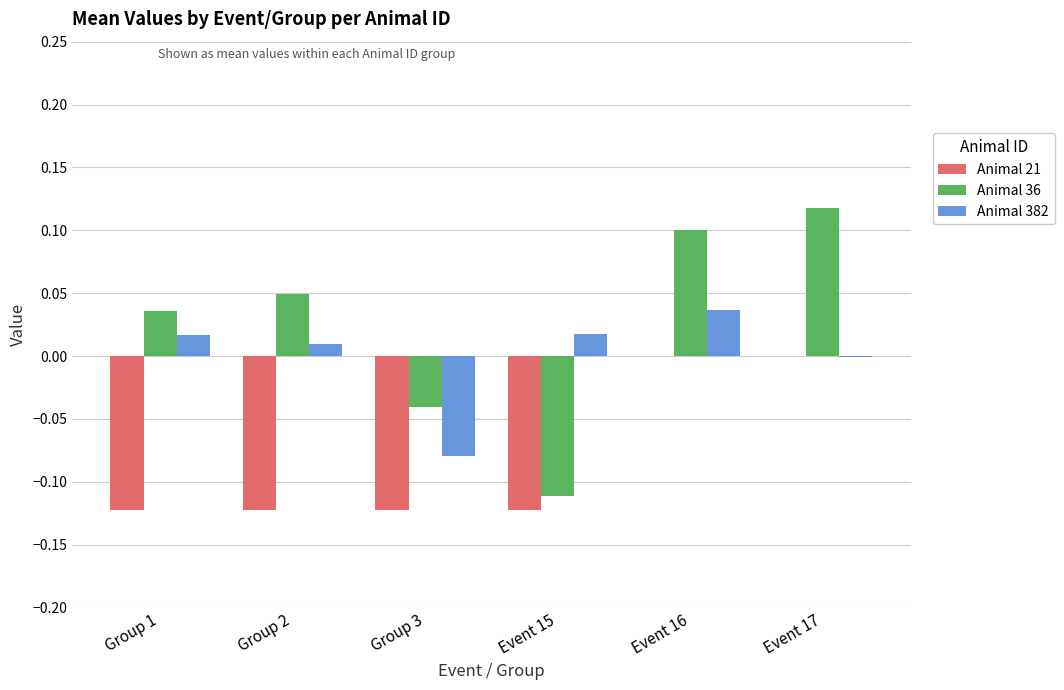

The Animal 36 series shows 0.0 at Group 1. True or false?

True